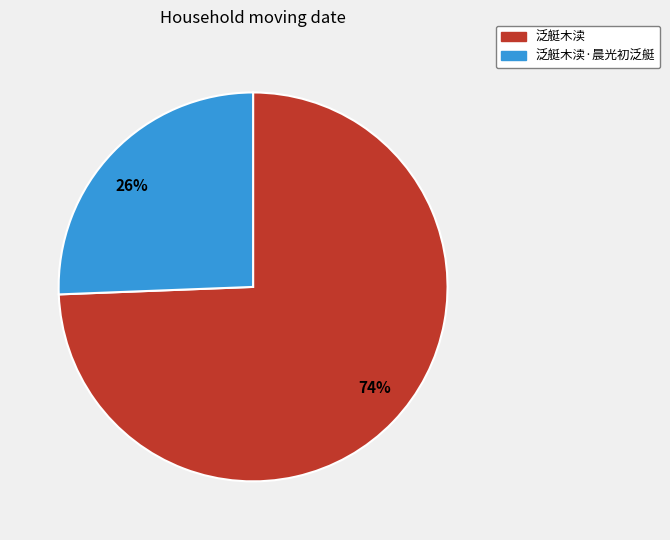

Which category accounts for the majority?

74%